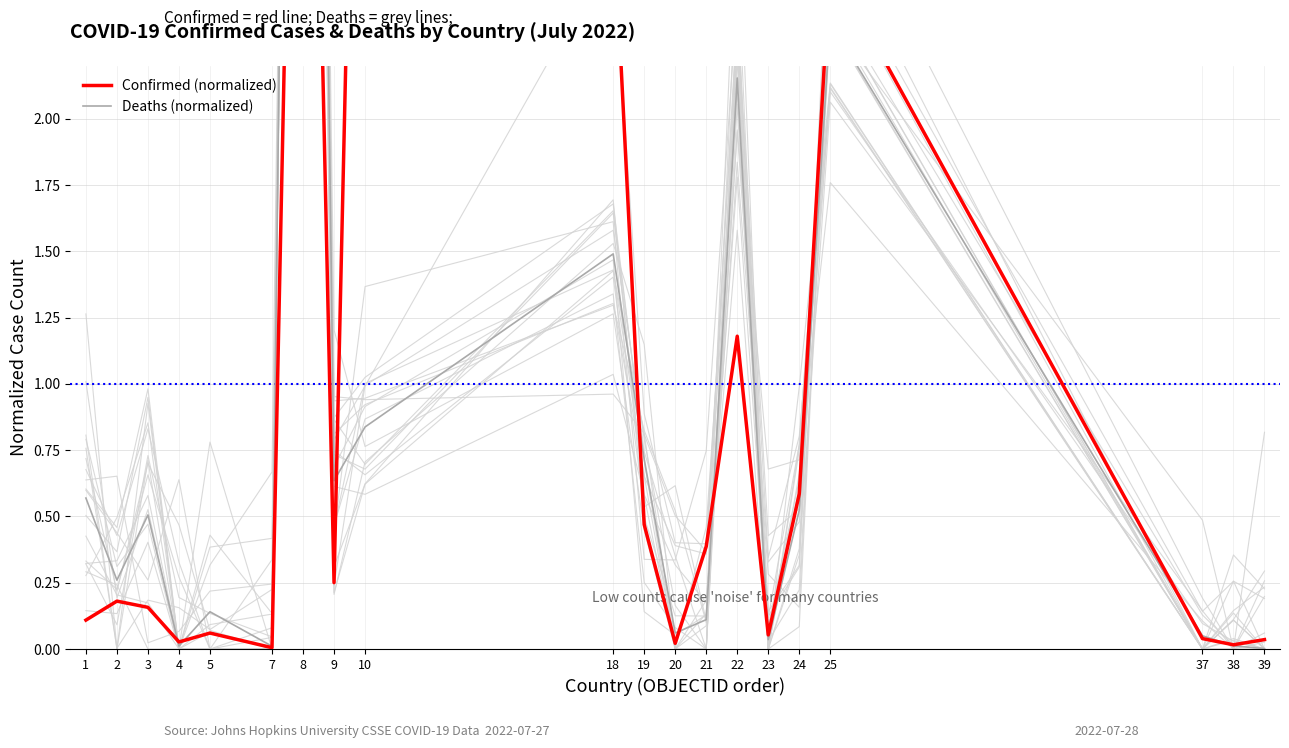

Is the value of Confirmed (normalized) at 10 greater than the value of Deaths (normalized) at 4?

Yes